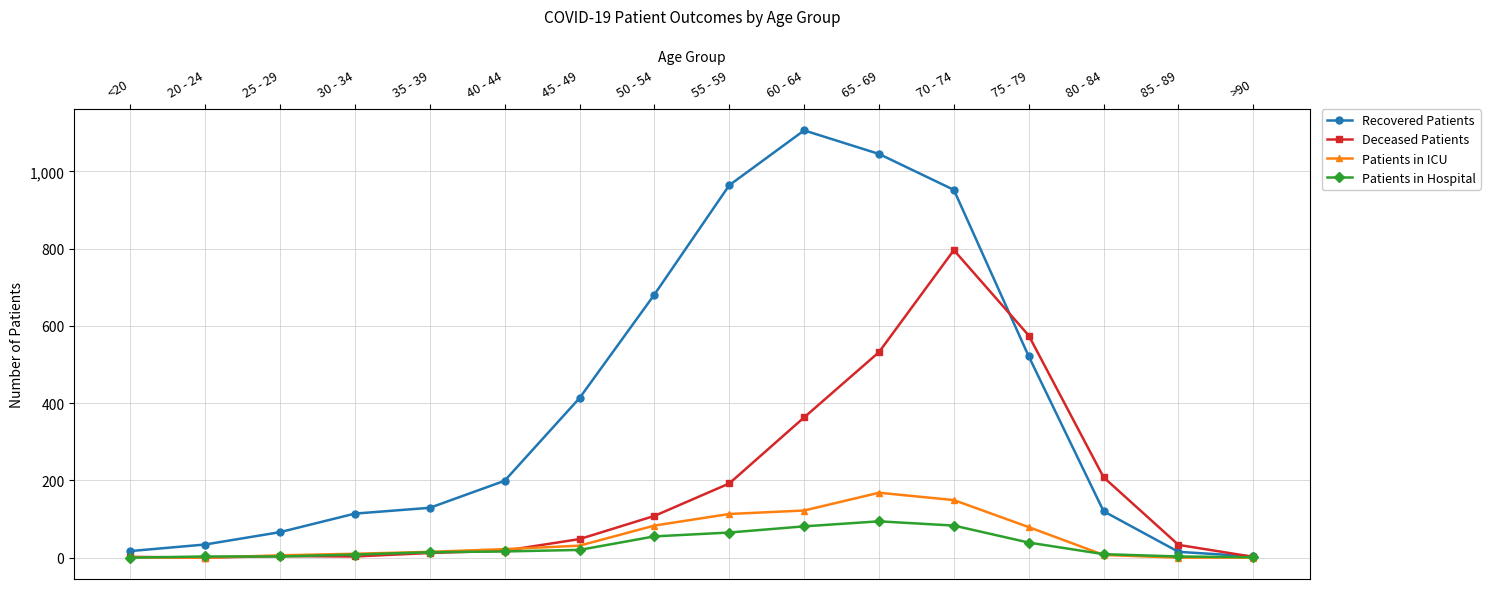

How many values in the Patients in ICU series are below 22?

8